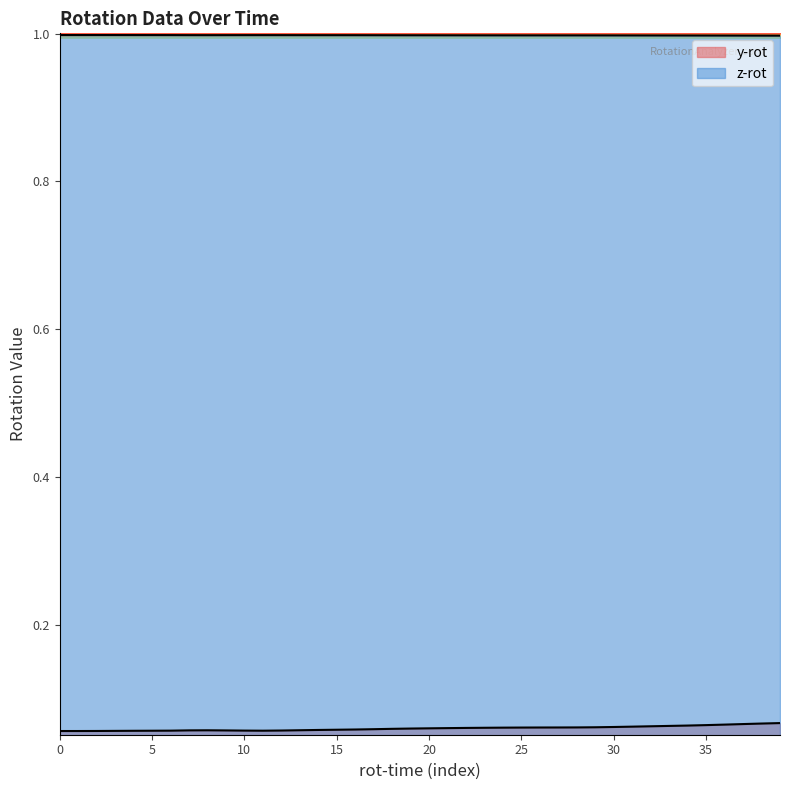

Does the chart display data point markers on the line(s)?

No